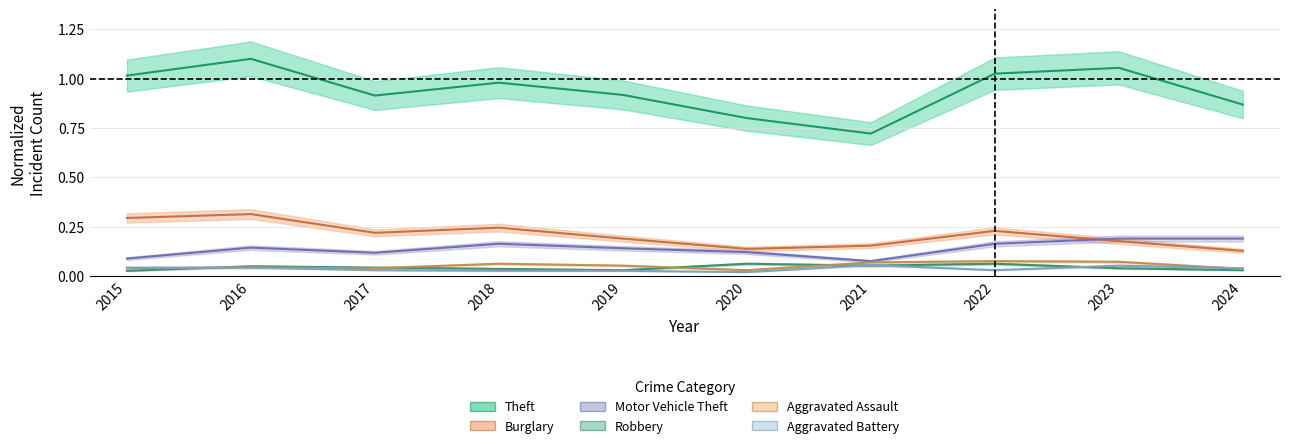

True or false: Aggravated Assault has a value of 0.1 at 2022.

True